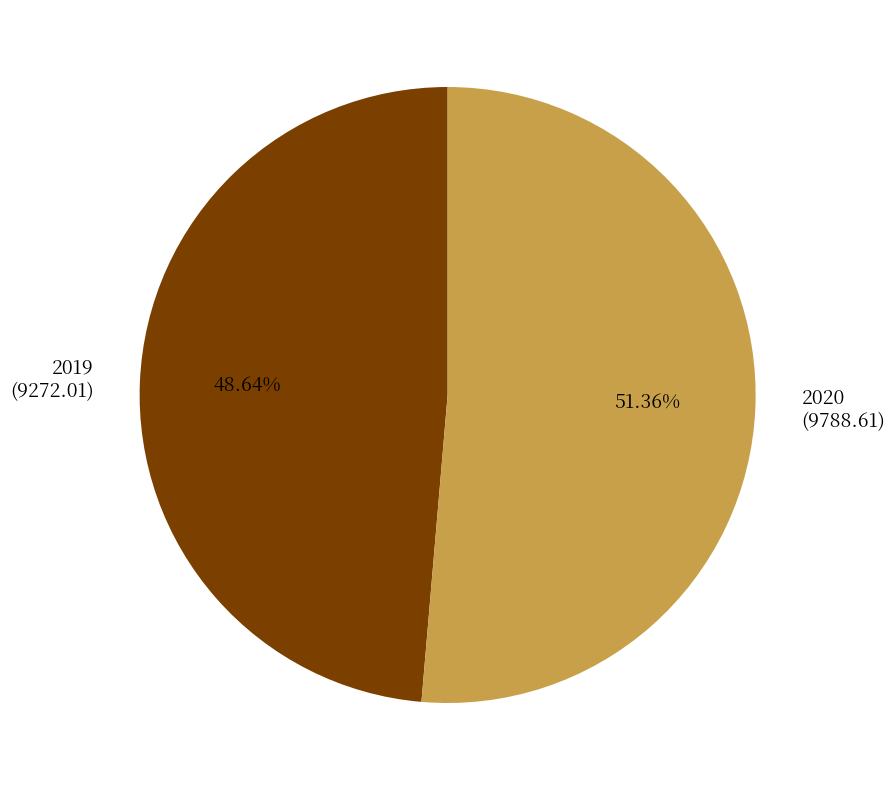

How much of the chart is everything except 2020?

48.6%